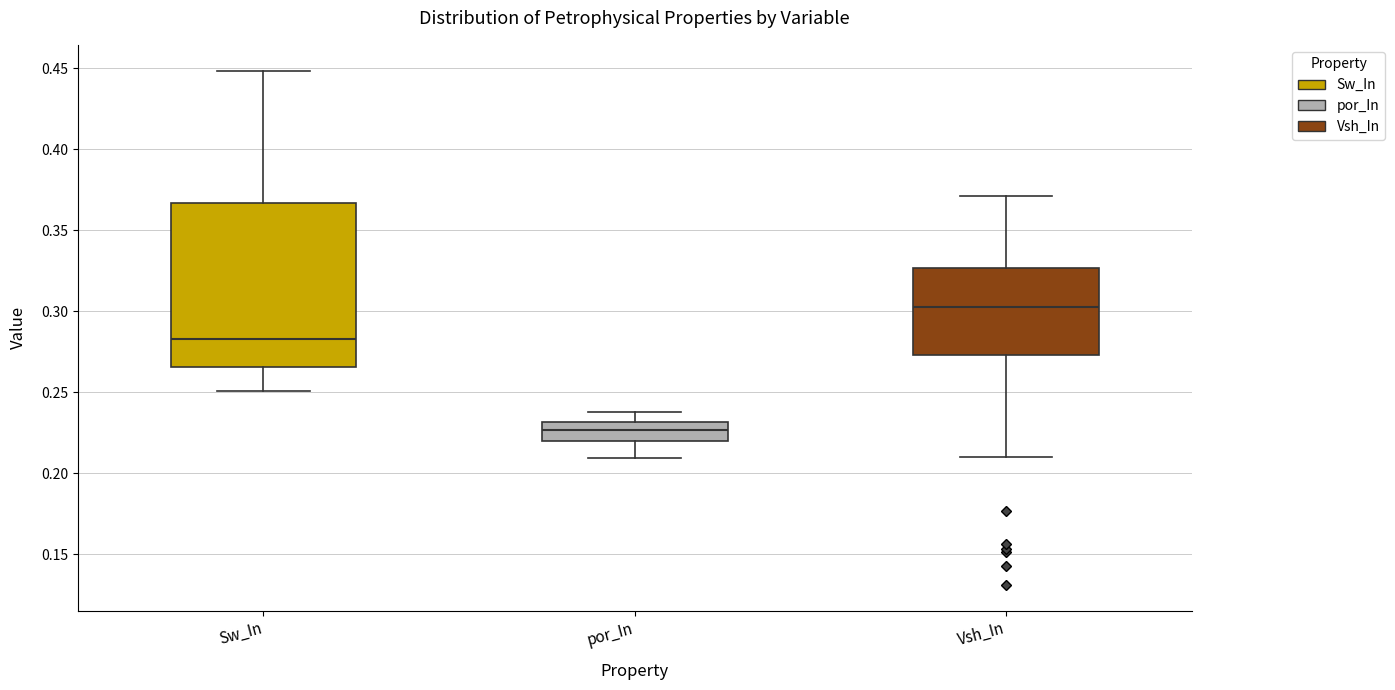

Reading left to right, transcribe this box plot: for each box, give where its median line is, the range the box spans, and where its two whiskers end, as read against the y-axis. The values are not printed on the chart, so give them approximately, as read against the axis.

Sw_In: median 0.285, box 0.265 to 0.365, whiskers 0.250 to 0.450
por_In: median 0.225, box 0.220 to 0.230, whiskers 0.210 to 0.240
Vsh_In: median 0.300, box 0.275 to 0.325, whiskers 0.210 to 0.370